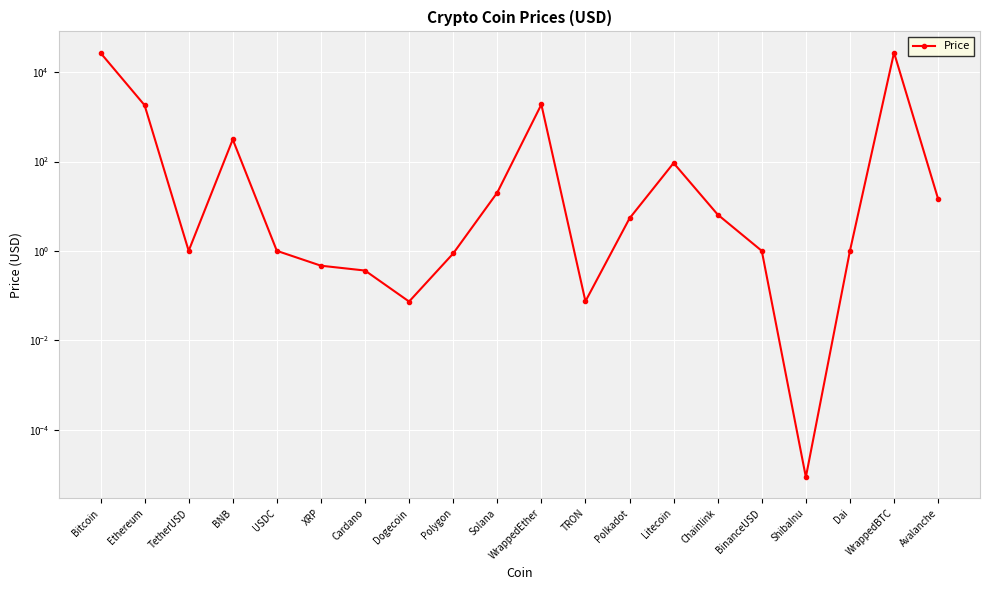

How many interior local peaks (higher than both neighbors) does the data have?

4